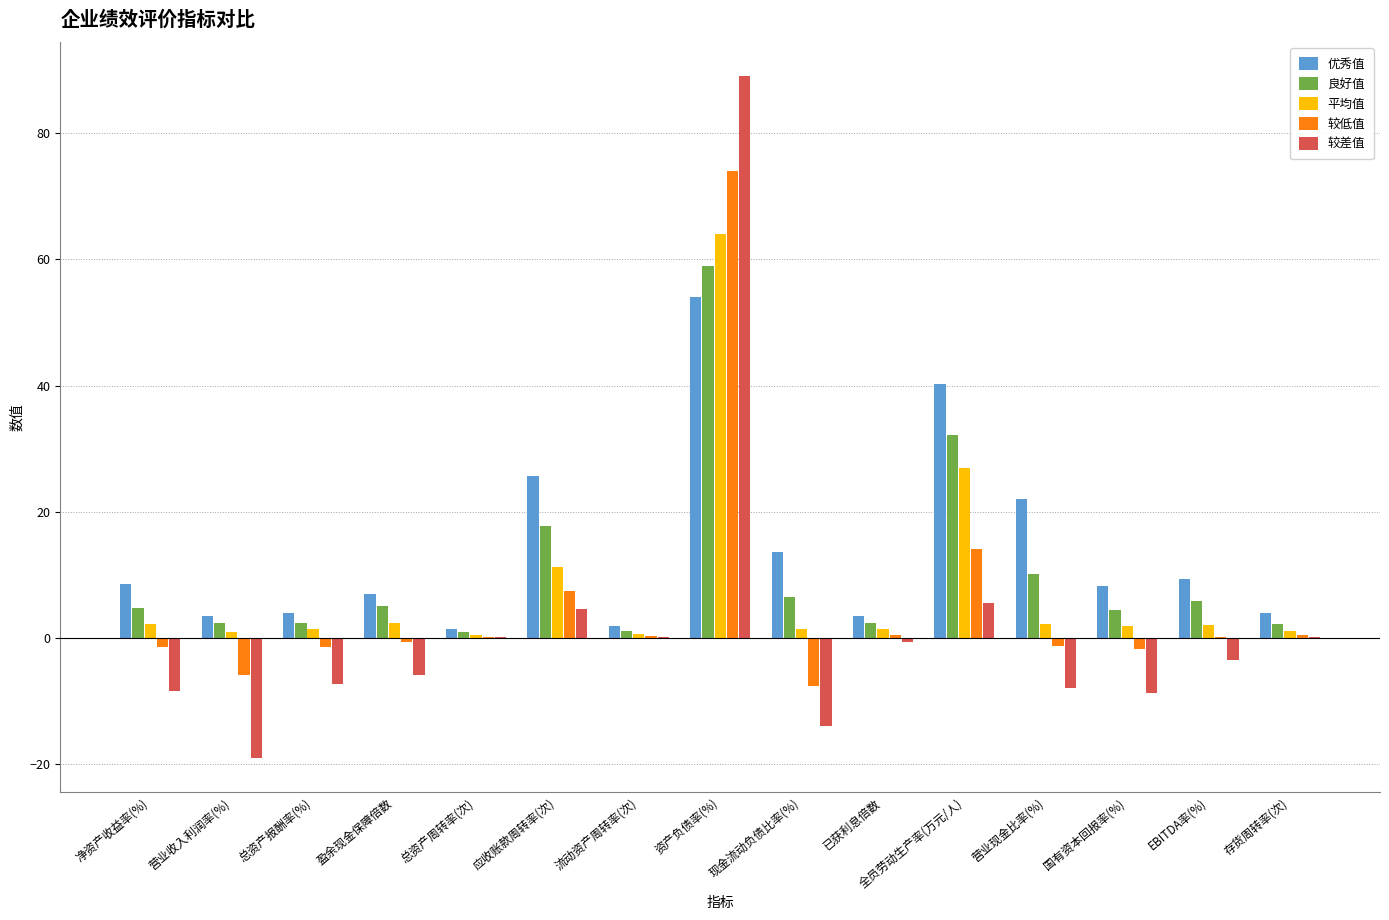

Which series has the largest total across all categories?

优秀值